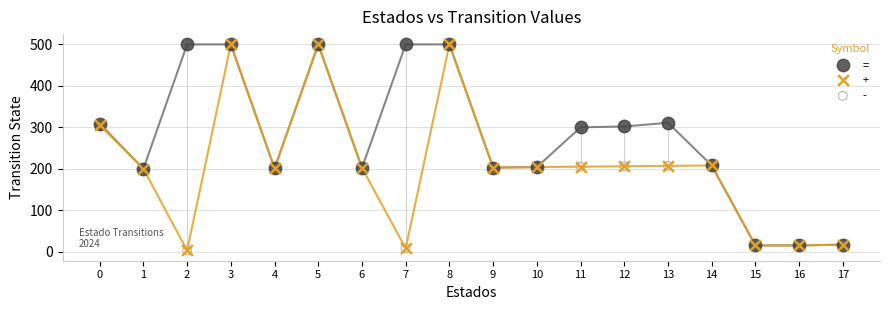

What are all the series names shown in the legend?

=, +, -